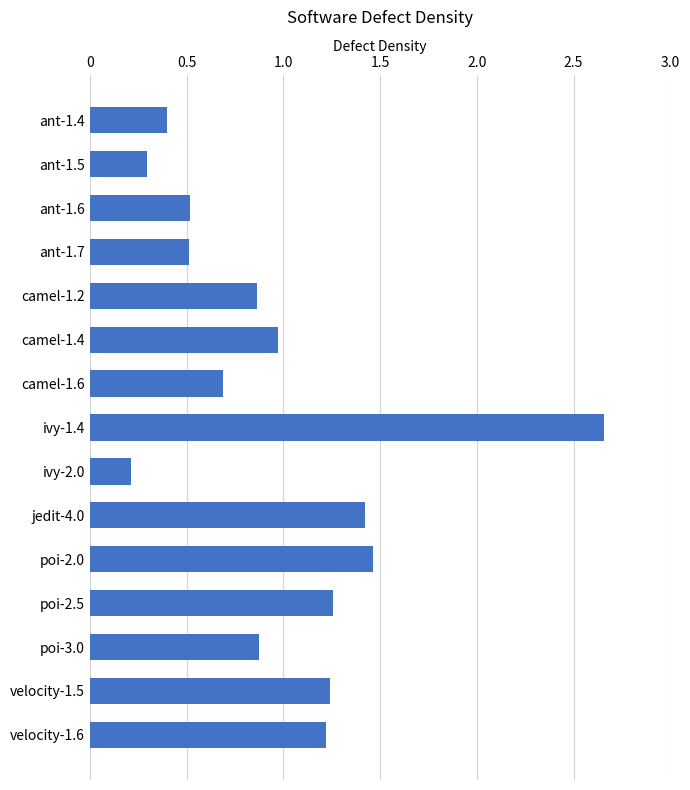

Which label corresponds to the smallest value in the chart?

ivy-2.0